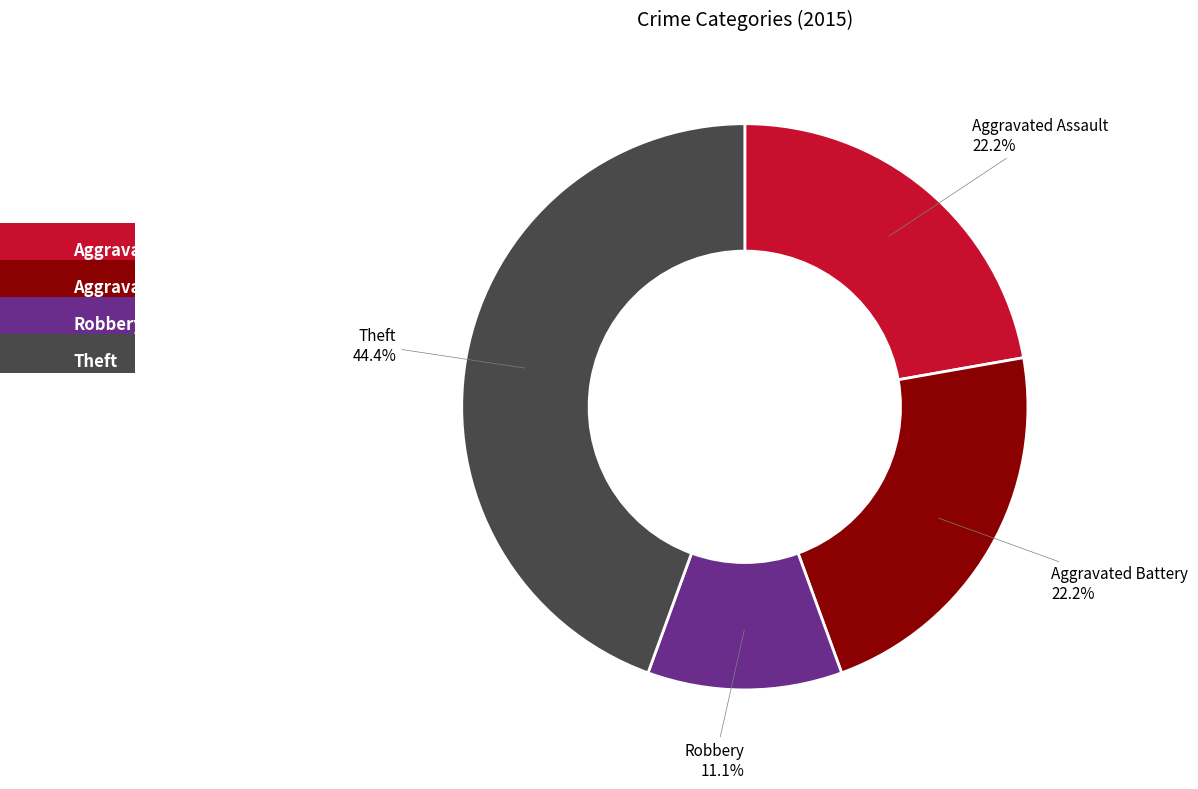

Does any single category account for the majority?

No